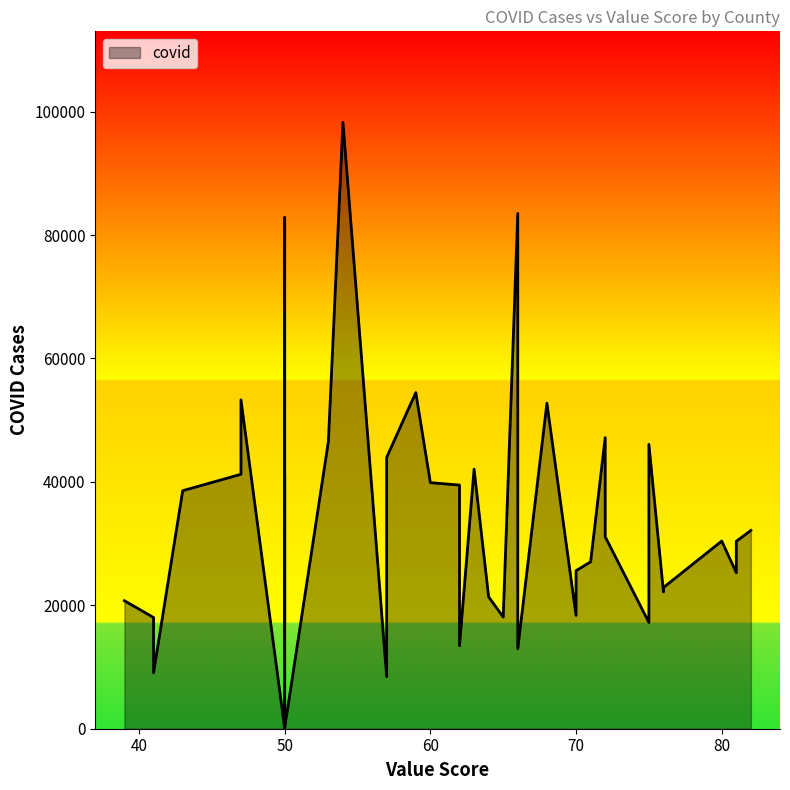

Read the value at 64, to the nearest 10.

21360